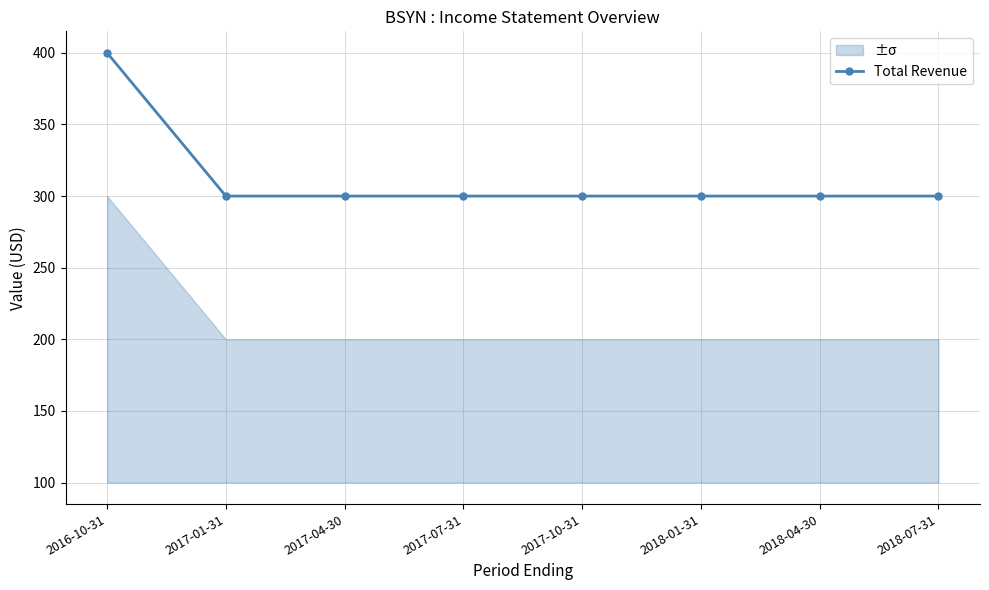

Between 2016-10-31 and 2017-01-31, which is larger?

2016-10-31